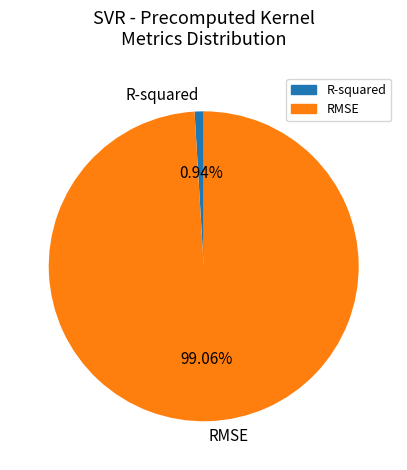

Is there a majority slice in this chart?

Yes